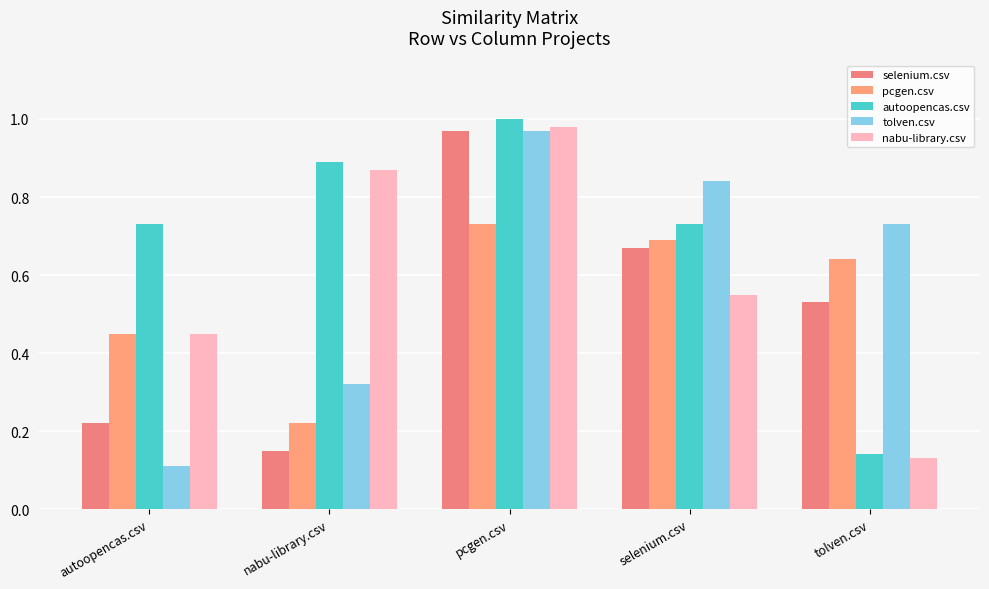

Reading left to right, transcribe all the data shown in this chart.

selenium.csv: autoopencas.csv=0.2	nabu-library.csv=0.1	pcgen.csv=1.0	selenium.csv=0.7	tolven.csv=0.5
pcgen.csv: autoopencas.csv=0.5	nabu-library.csv=0.2	pcgen.csv=0.7	selenium.csv=0.7	tolven.csv=0.6
autoopencas.csv: autoopencas.csv=0.7	nabu-library.csv=0.9	pcgen.csv=1.0	selenium.csv=0.7	tolven.csv=0.1
tolven.csv: autoopencas.csv=0.1	nabu-library.csv=0.3	pcgen.csv=1.0	selenium.csv=0.8	tolven.csv=0.7
nabu-library.csv: autoopencas.csv=0.5	nabu-library.csv=0.9	pcgen.csv=1.0	selenium.csv=0.6	tolven.csv=0.1